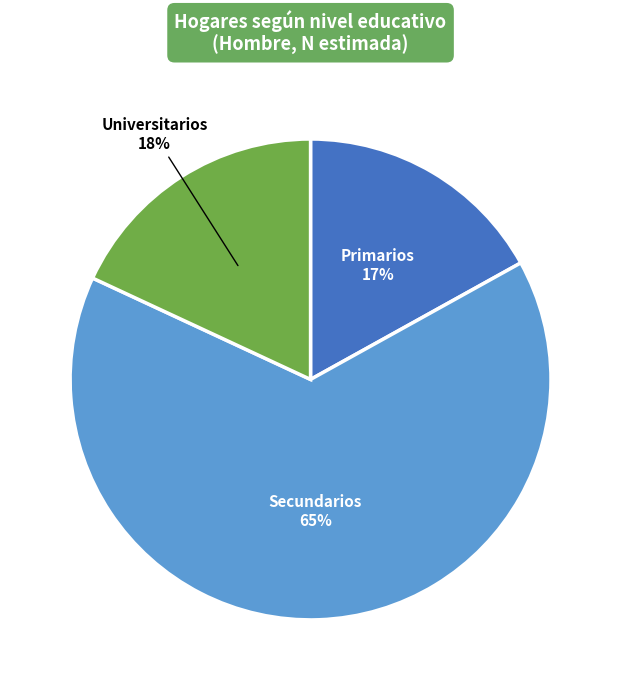

Is there any slice that represents more than half of the pie?

Yes